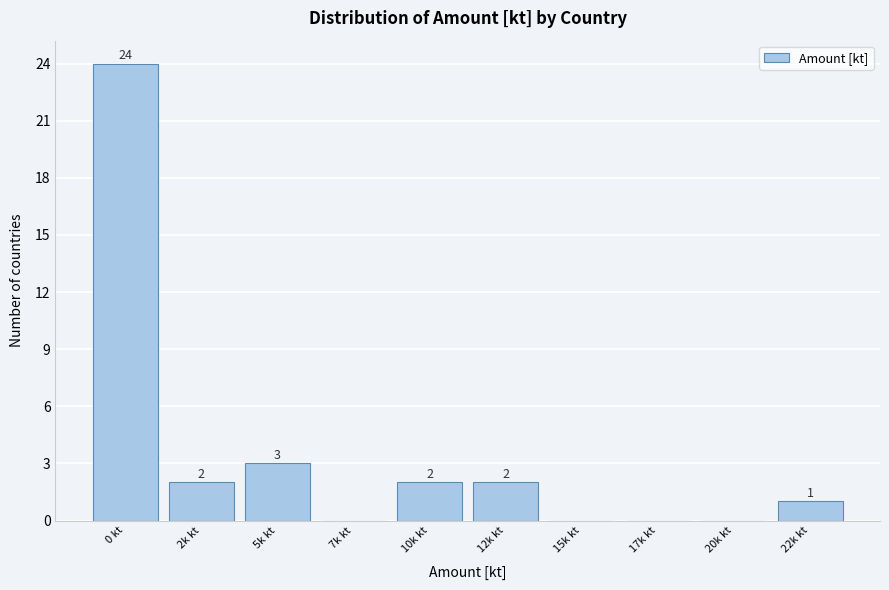

Reading right to left, transcribe all the data shown in this chart.

22k kt=1	20k kt=0	17k kt=0	15k kt=0	12k kt=2	10k kt=2	7k kt=0	5k kt=3	2k kt=2	0 kt=24